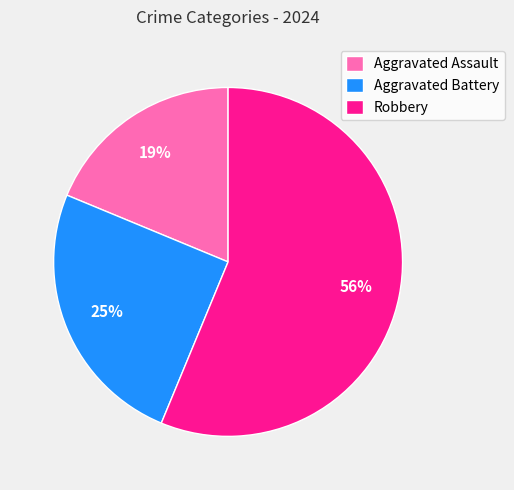

Approximately how many times larger is the value at Aggravated Battery compared to Aggravated Assault?

1.3